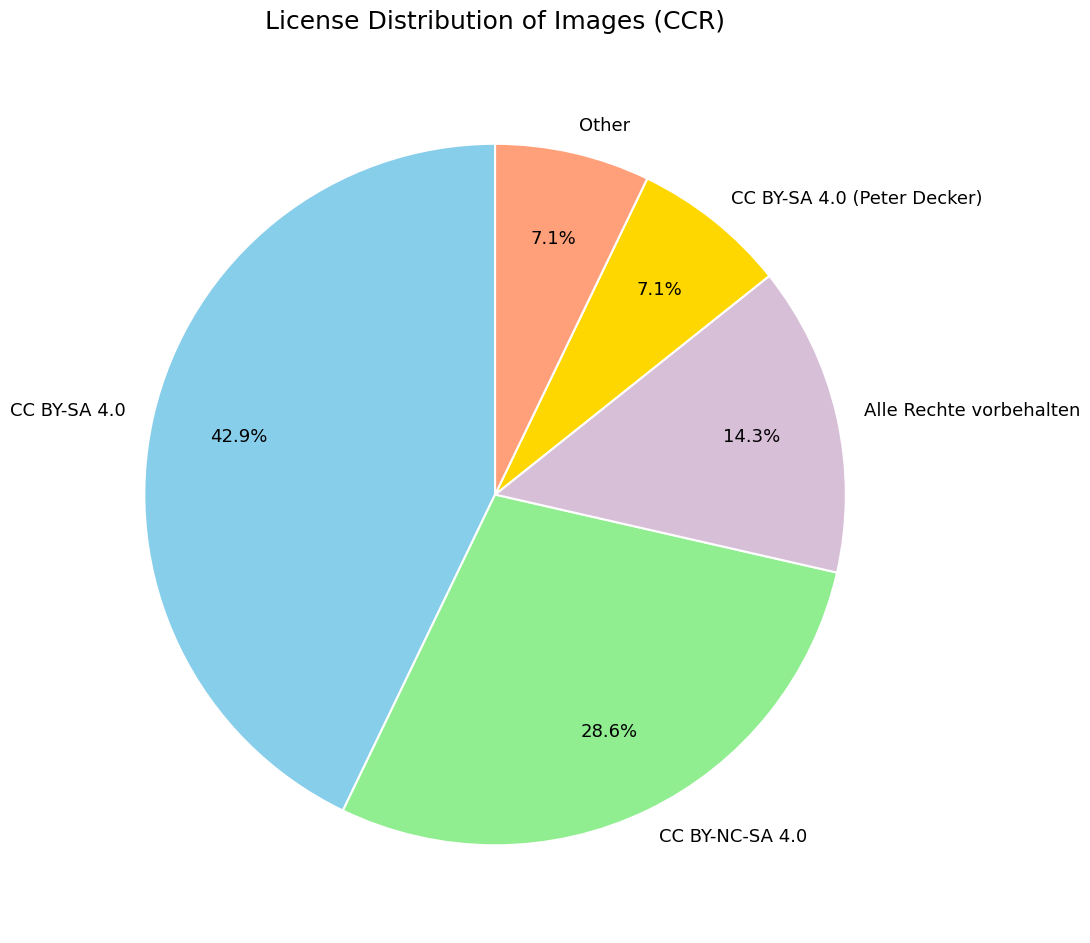

Do CC BY-NC-SA 4.0 and CC BY-SA 4.0 together represent more than half of the pie?

Yes